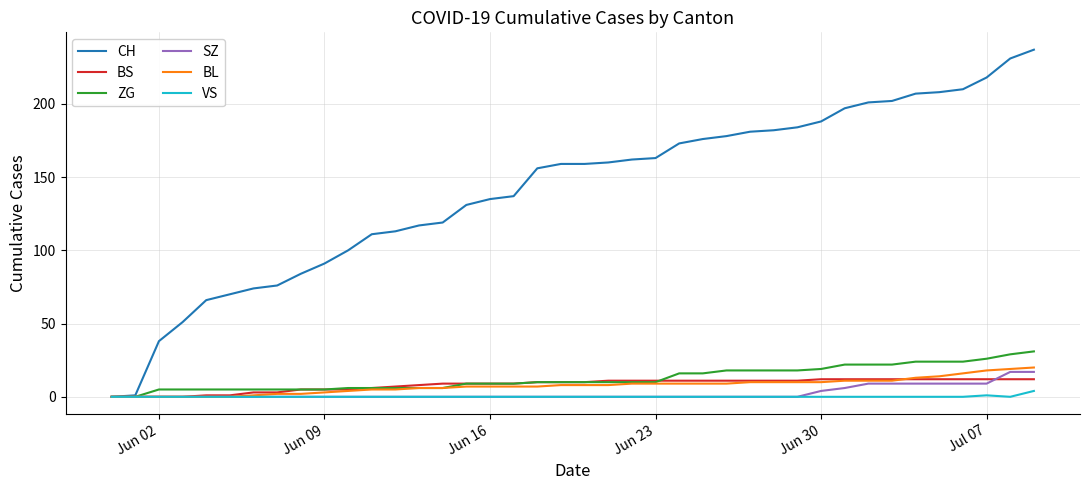

What is the maximum value for SZ?

17